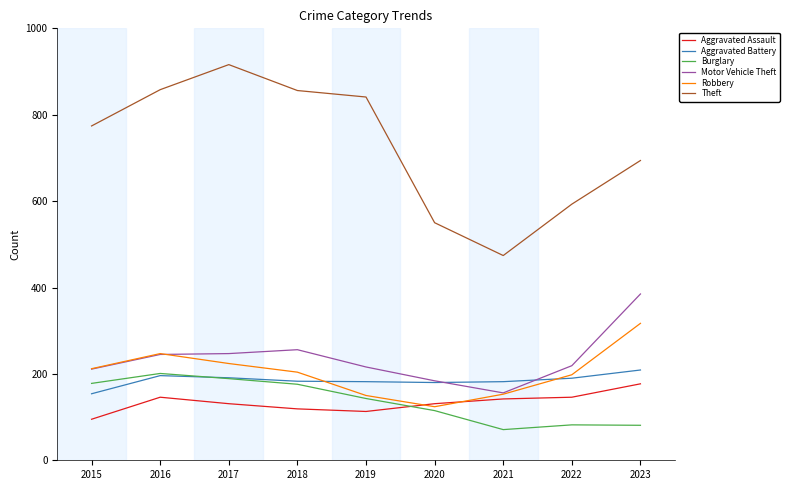

Which series has the largest range (max minus min)?

Theft